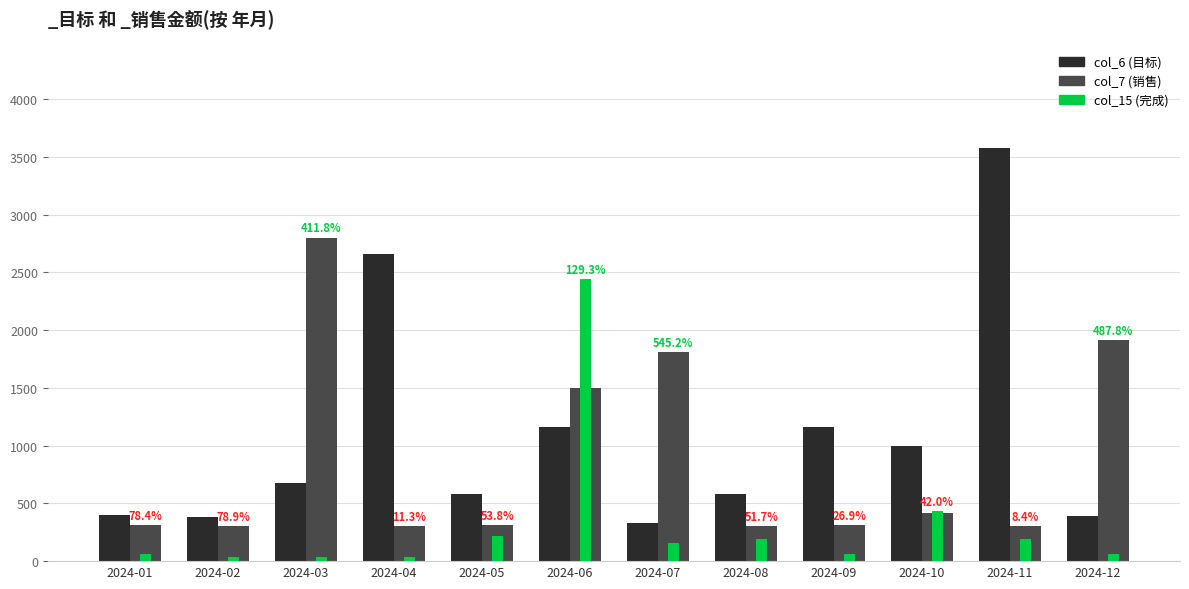

What is the total value across all series at 2024-06?

5100